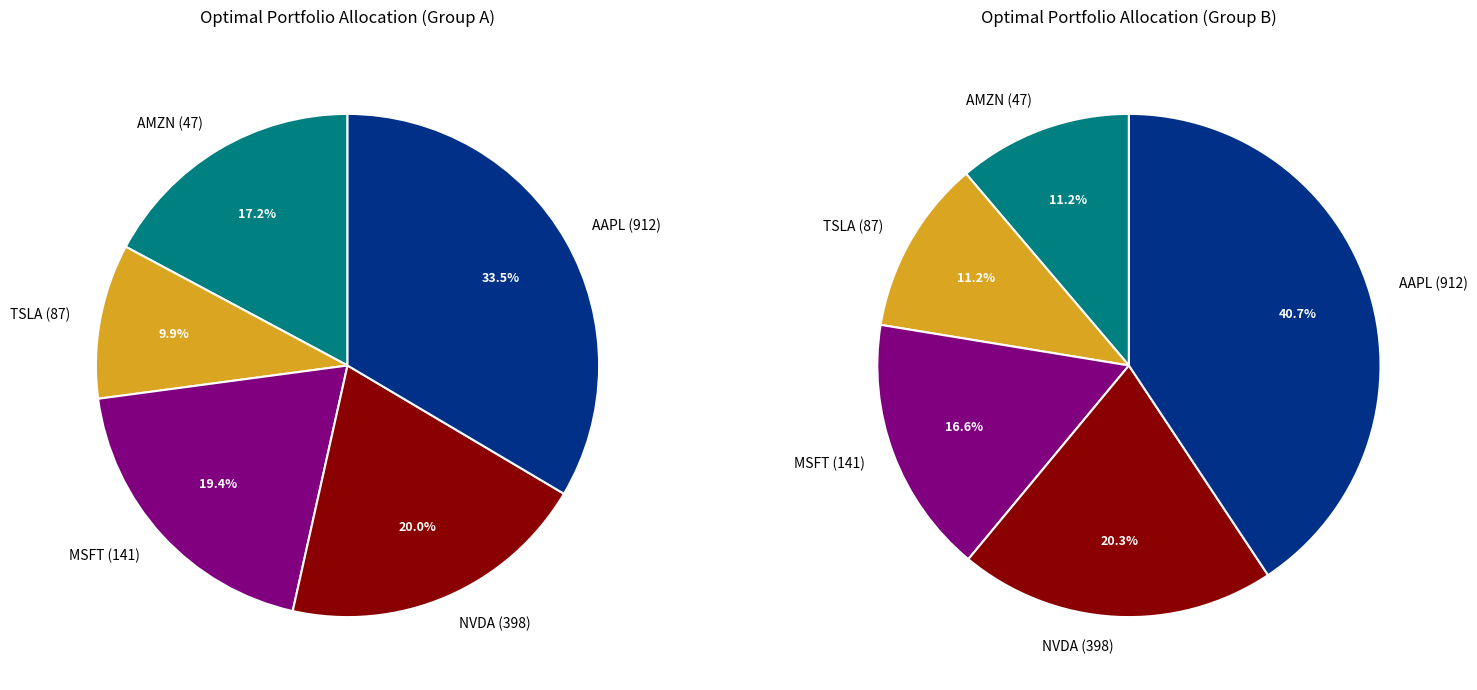

Rank the categories by value from lowest to highest.

87, 47, 141, 398, 912